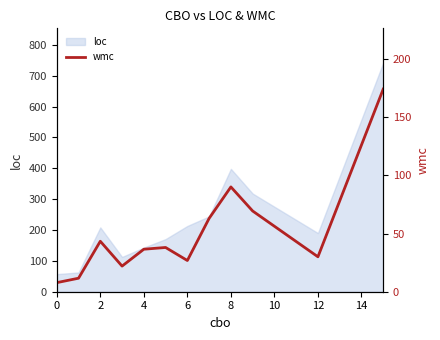

Does the chart display data point markers on the line(s)?

No